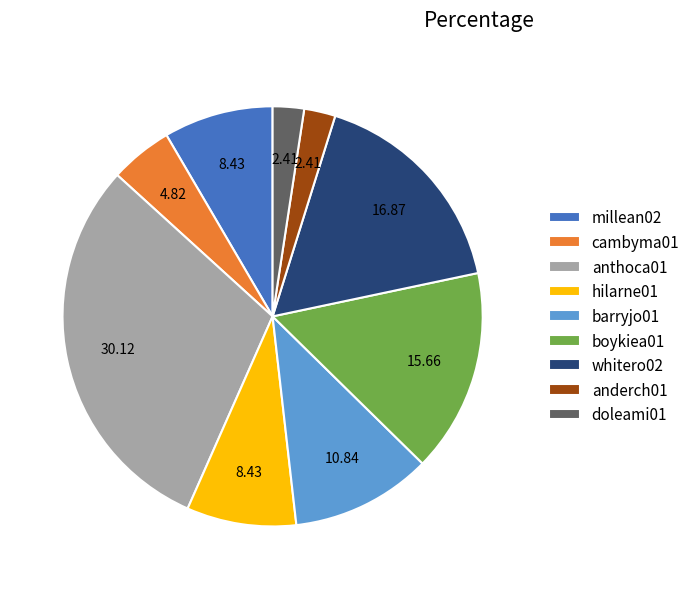

Which category has the biggest portion of the pie?

anthoca01